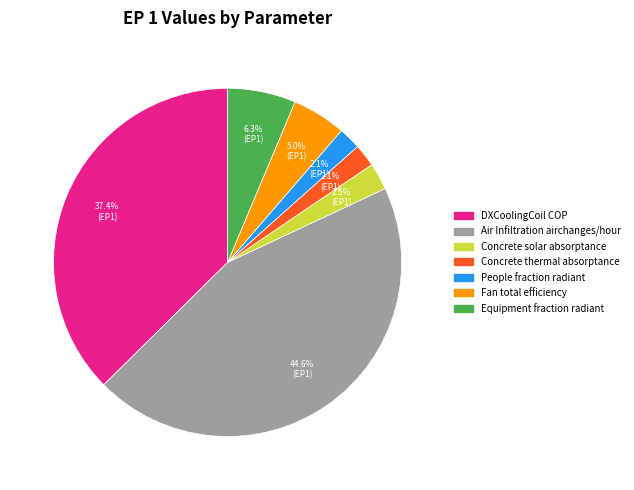

Is it true that People fraction radiant is 2% of the pie?

True